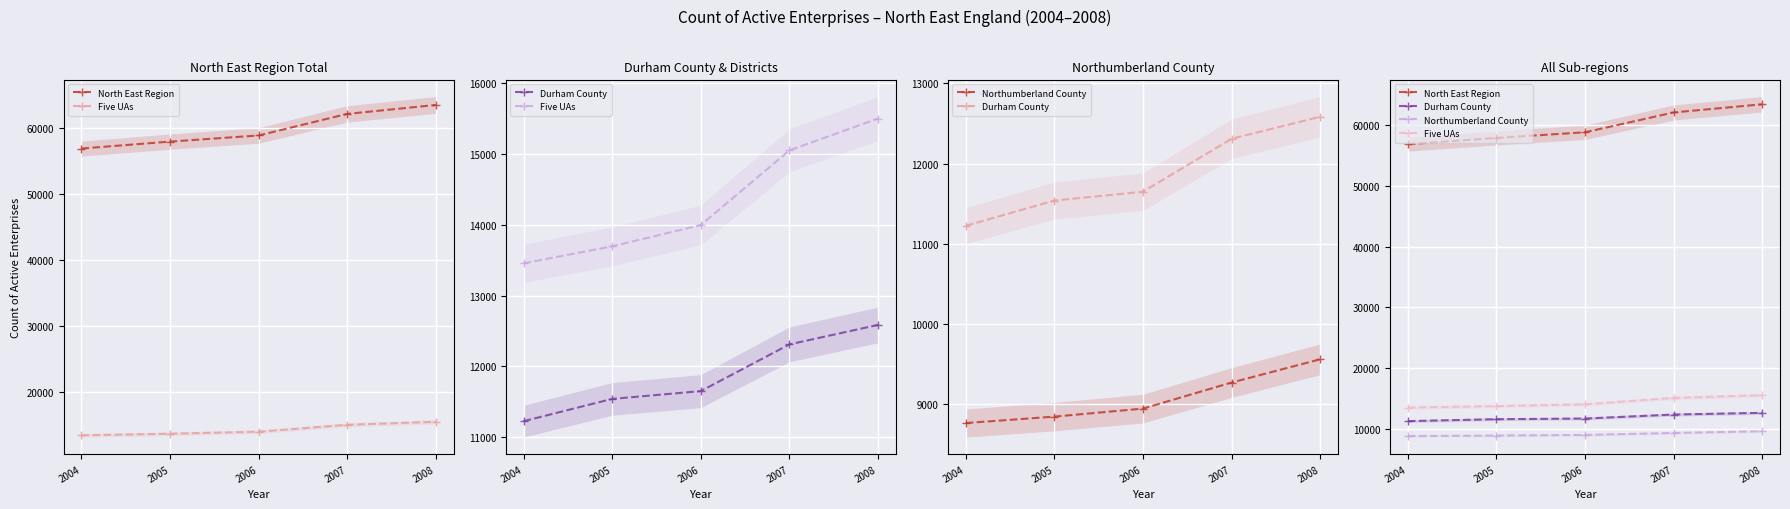

What is the total value across all series at 2004?

90300